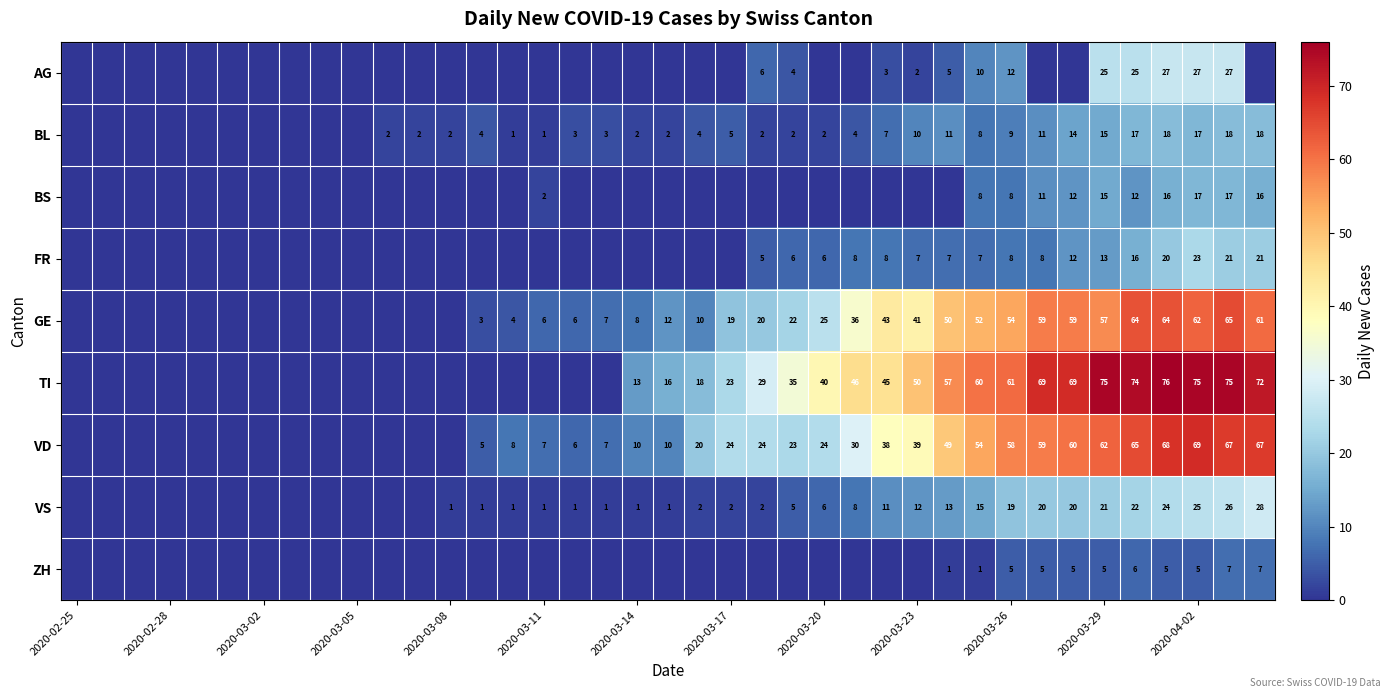

What is the spread (max minus min) of values at 2020-03-26?

56